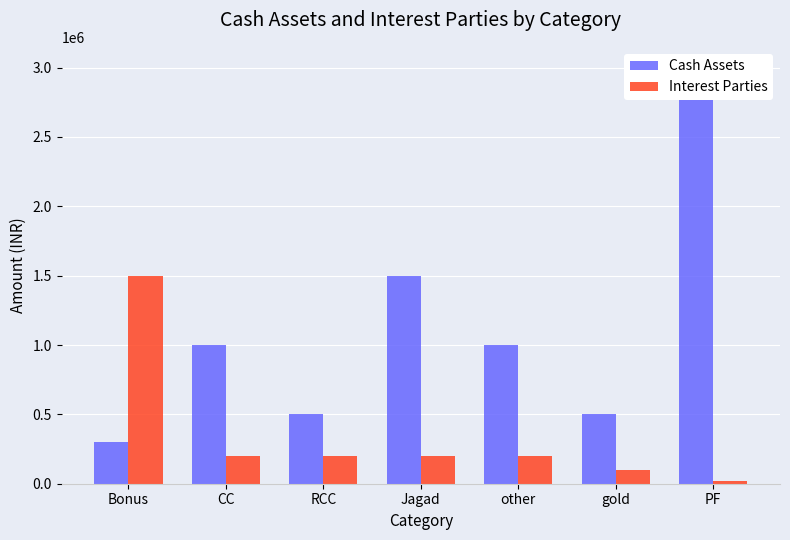

Which has a higher value, PF or gold?

PF